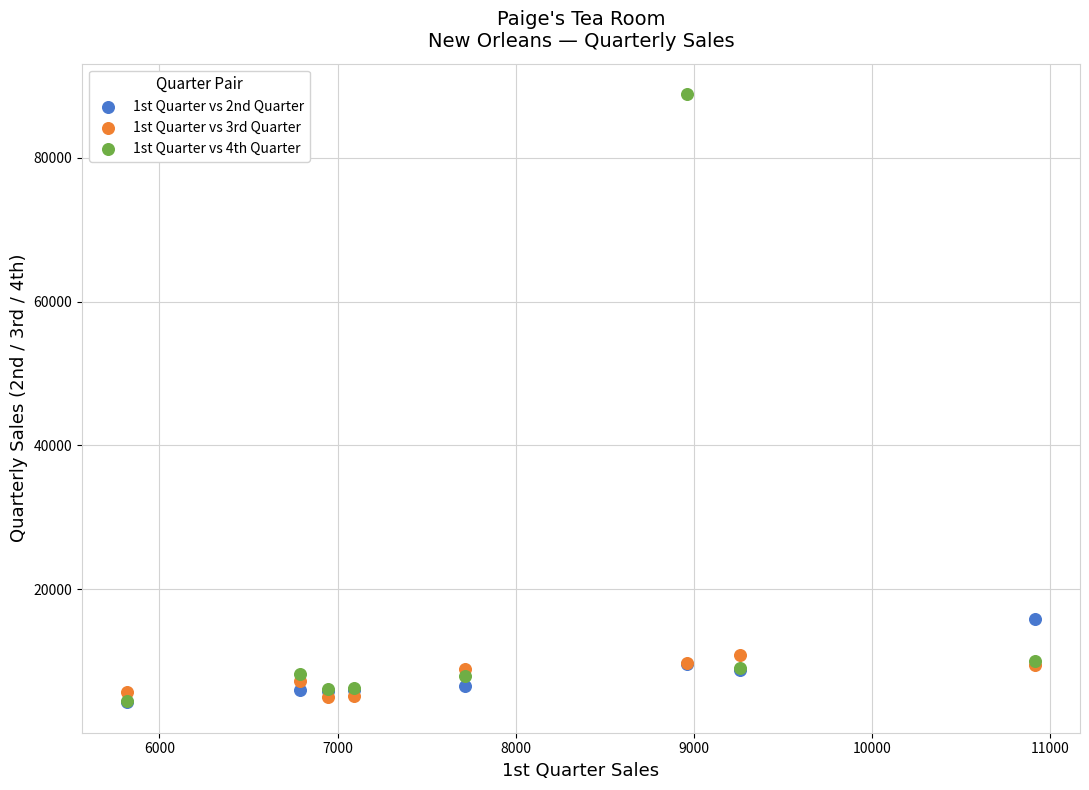

Across all series, what Y value is closest to 46569?

15804